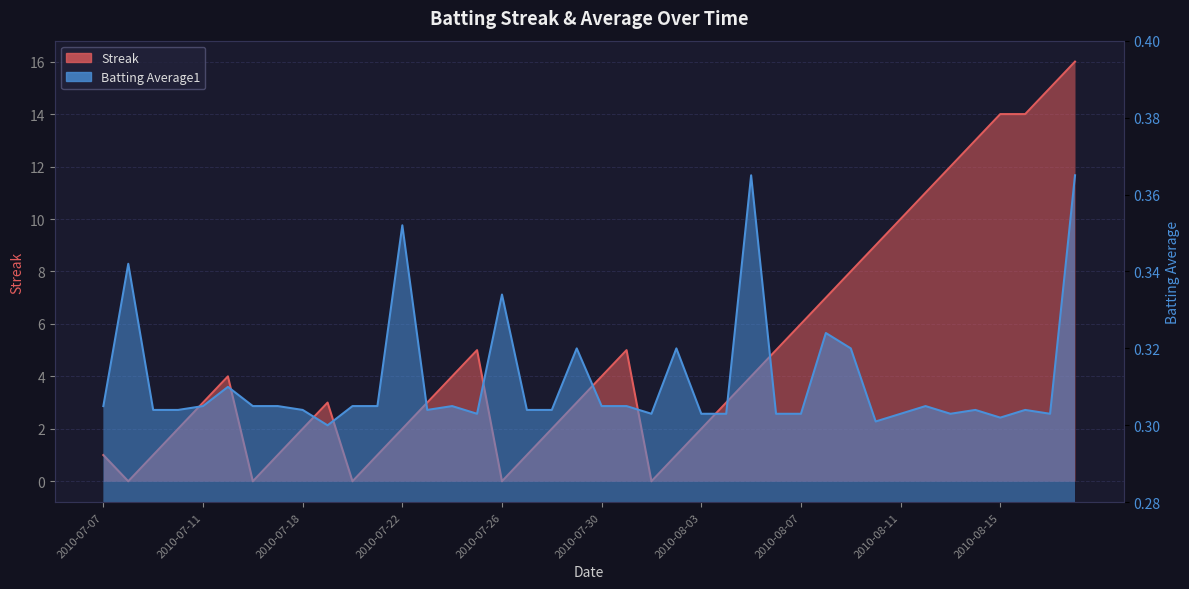

How many categories are shown in the chart?

40